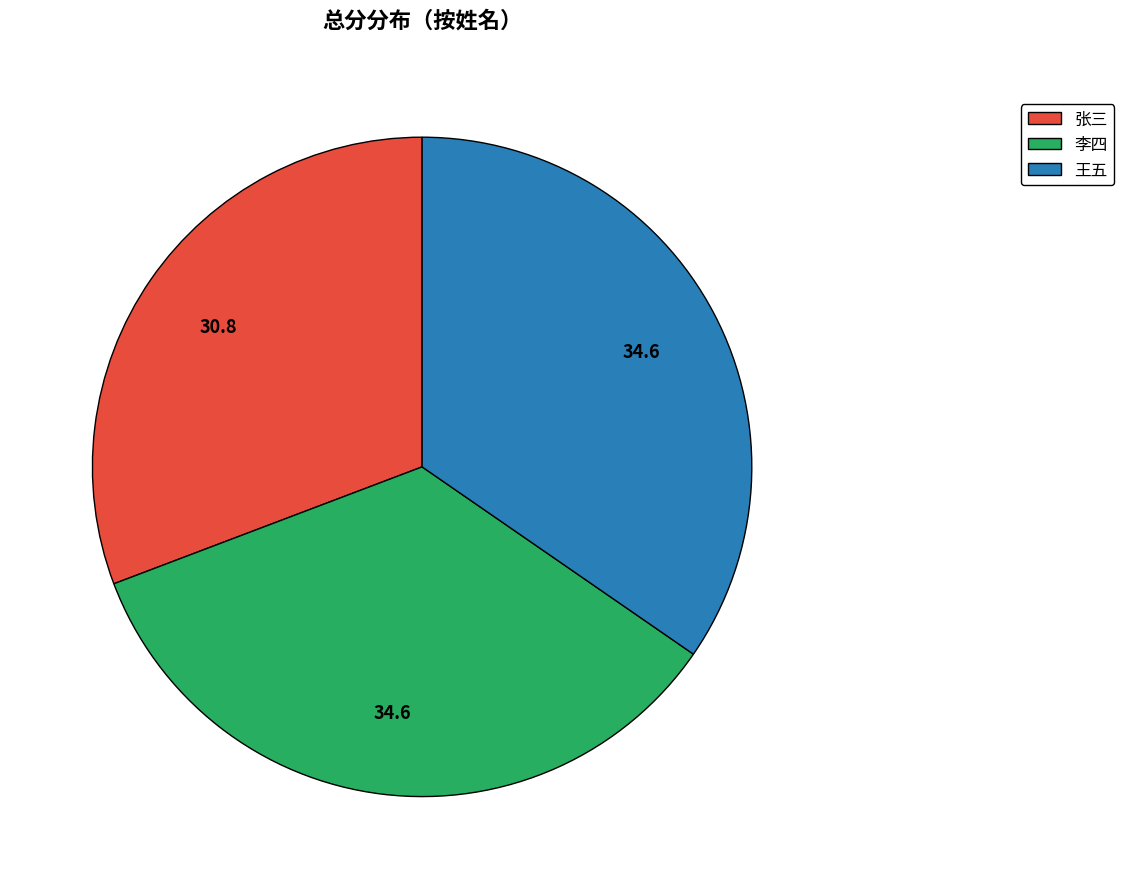

Is there any slice that represents more than half of the pie?

No